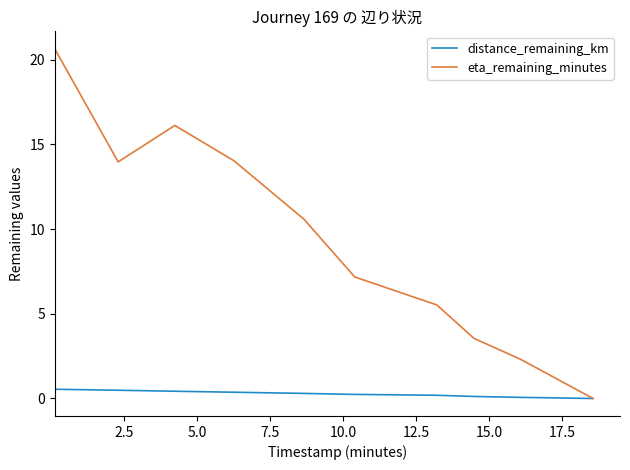

What is the average value of the eta_remaining_minutes series?

9.4